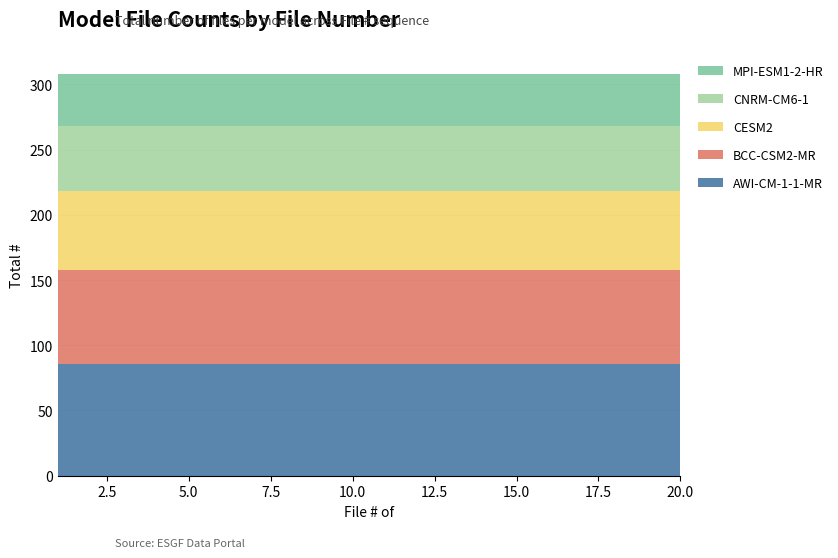

Reading right to left, what are all the values shown in this chart?

AWI-CM-1-1-MR: 86	86	86	86	86	86	86	86	86	86	86	86	86	86	86	86	86	86	86	86
BCC-CSM2-MR: 72	72	72	72	72	72	72	72	72	72	72	72	72	72	72	72	72	72	72	72
CESM2: 60	60	60	60	60	60	60	60	60	60	60	60	60	60	60	60	60	60	60	60
CNRM-CM6-1: 50	50	50	50	50	50	50	50	50	50	50	50	50	50	50	50	50	50	50	50
MPI-ESM1-2-HR: 40	40	40	40	40	40	40	40	40	40	40	40	40	40	40	40	40	40	40	40